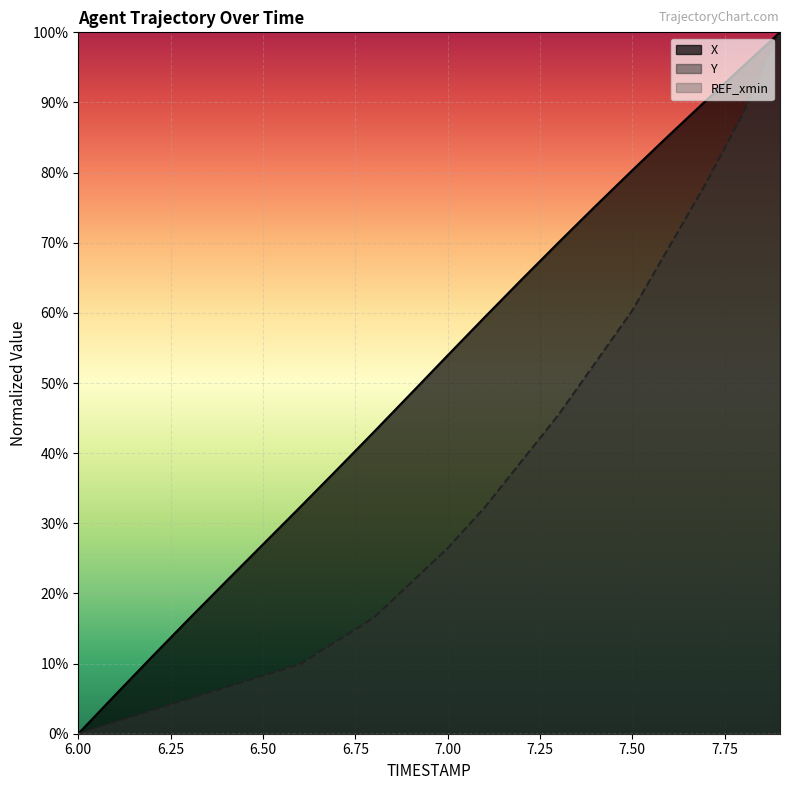

At which label does X reach its minimum?

6.0